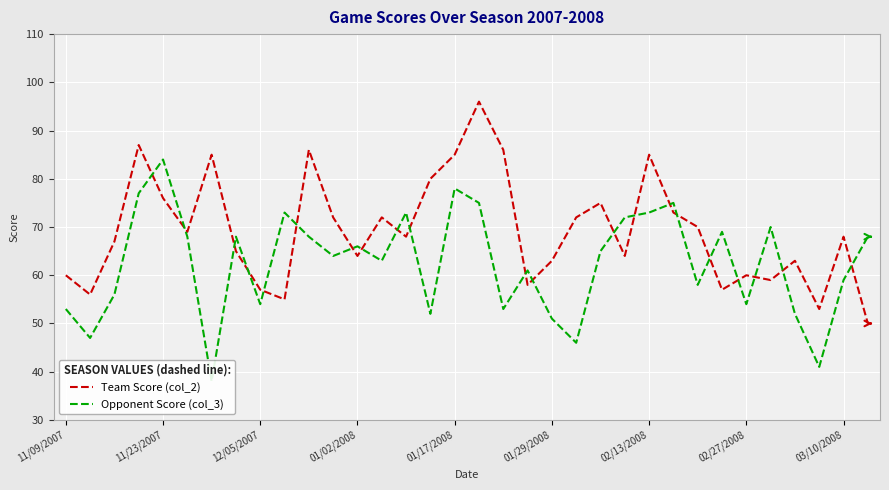

How many data points in Opponent Score (col_3) are above 65?

16